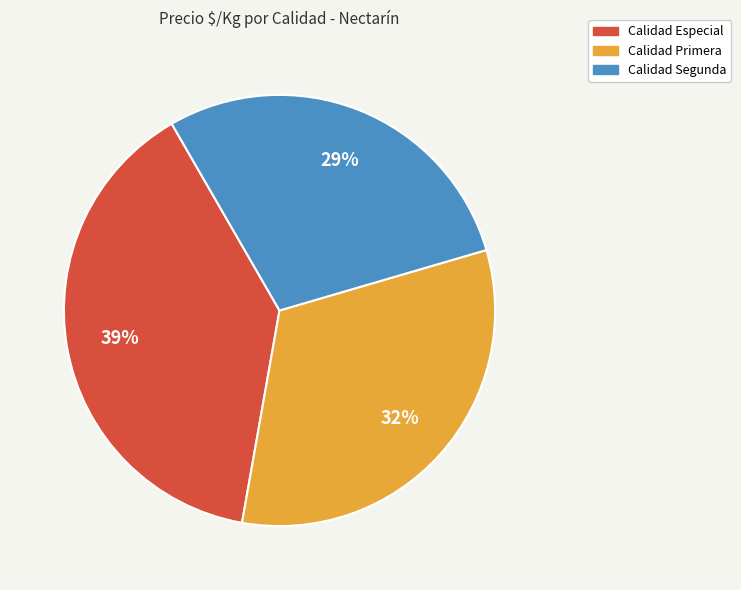

To the nearest percent, what portion does Calidad Segunda represent?

29%